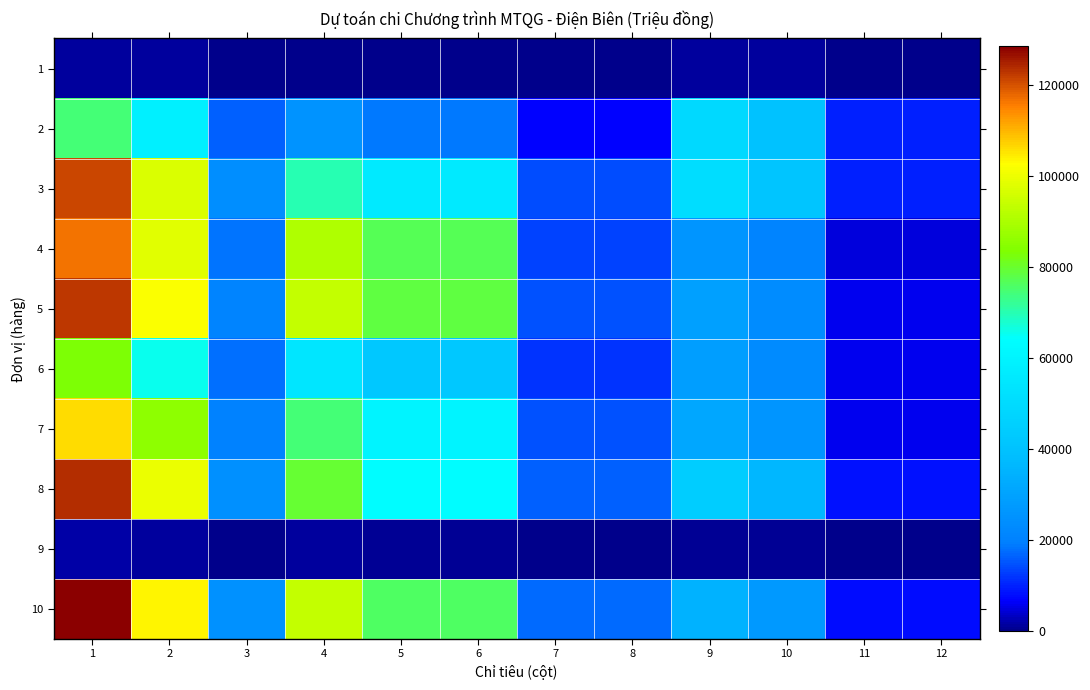

Reading left to right, transcribe all the data shown in this chart.

1: 1=1372	2=1020	3=352	4=108	5=0	6=0	7=108	8=108	9=1264	10=1020	11=244	12=244
2: 1=74690	2=58355	3=16335	4=25258	5=18651	6=18651	7=6607	8=6607	9=49432	10=39704	11=9728	12=9728
3: 1=120967	2=97247	3=23720	4=70122	5=55964	6=55964	7=14158	8=14158	9=50845	10=41283	11=9562	12=9562
4: 1=116543	2=98097	3=18446	4=90731	5=77201	6=77201	7=13530	8=13530	9=25812	10=20896	11=4916	12=4916
5: 1=122864	2=102230	3=20634	4=93536	5=78783	6=78783	7=14753	8=14753	9=29328	10=23447	11=5881	12=5881
6: 1=83153	2=65467	3=17686	4=54220	5=42529	6=42529	7=11691	8=11691	9=28933	10=22938	11=5995	12=5995
7: 1=106156	2=85776	3=20380	4=74619	5=59784	6=59784	7=14835	8=14835	9=31537	10=25992	11=5545	12=5545
8: 1=123938	2=99513	3=24425	4=79443	5=63329	6=63329	7=16114	8=16114	9=44495	10=36184	11=8311	12=8311
9: 1=1890	2=1461	3=429	4=1105	5=800	6=800	7=305	8=305	9=785	10=661	11=124	12=124
10: 1=128485	2=103607	3=24878	4=93426	5=76082	6=76082	7=17344	8=17344	9=35059	10=27525	11=7534	12=7534